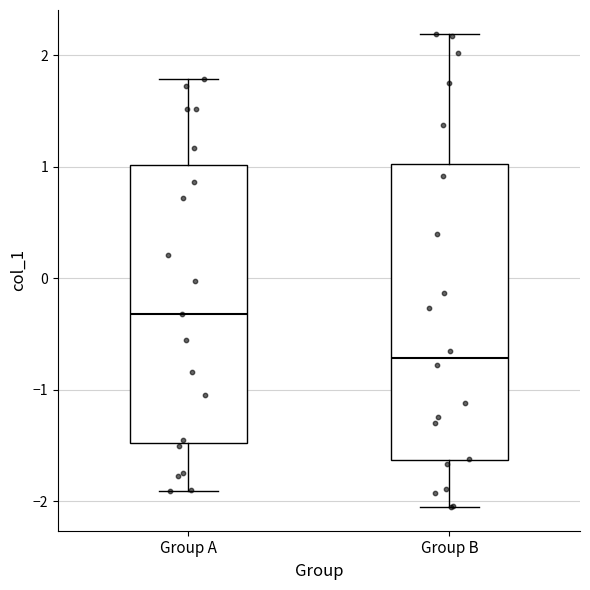

Where is the lower edge of the box for Group A on the y-axis? The values are not printed on the chart, so give them approximately, as read against the axis.

-1.5